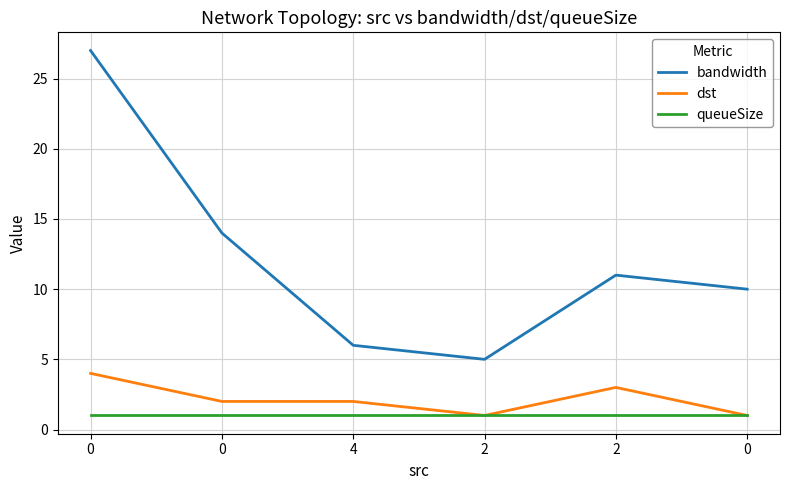

True or false: dst and queueSize cross at least once.

False